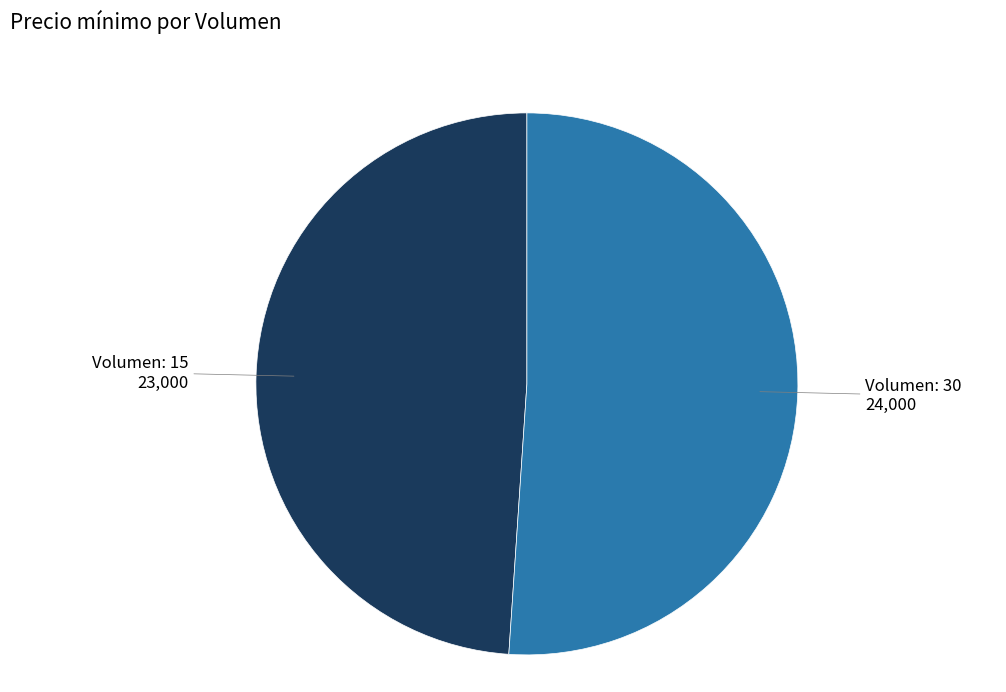

Does any single category account for the majority?

Yes